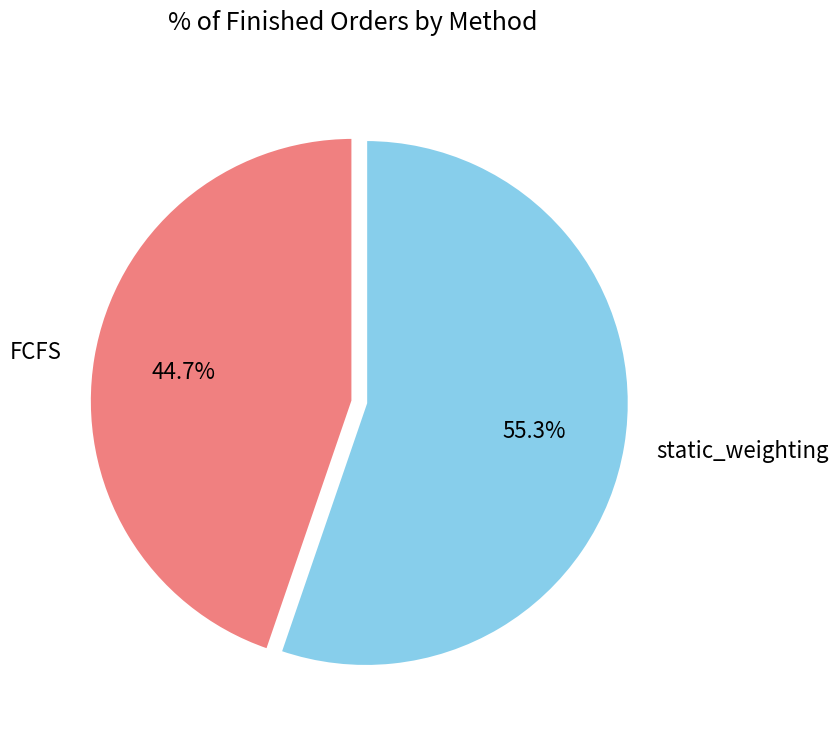

Approximately how many times larger is the value at FCFS compared to static_weighting?

0.8